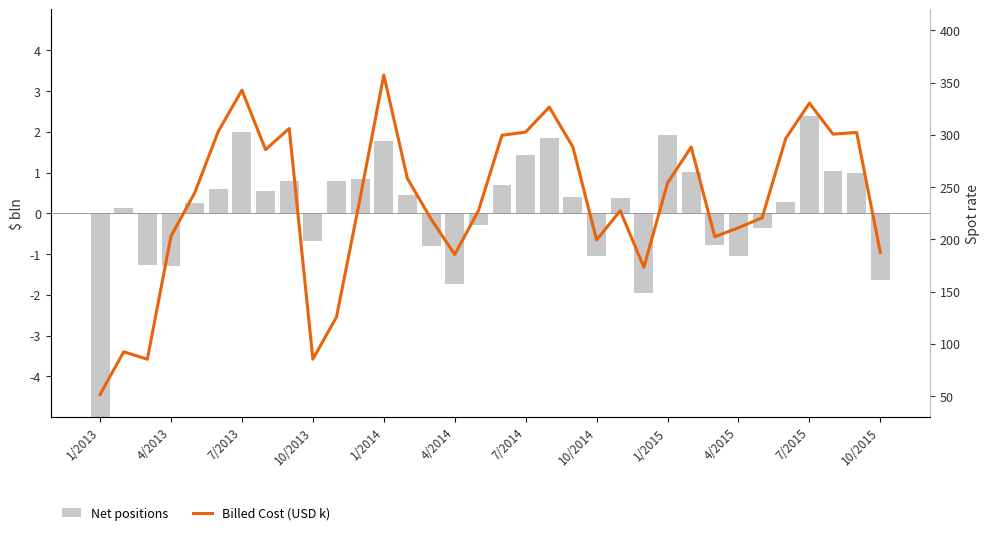

How many series are shown in this chart?

2